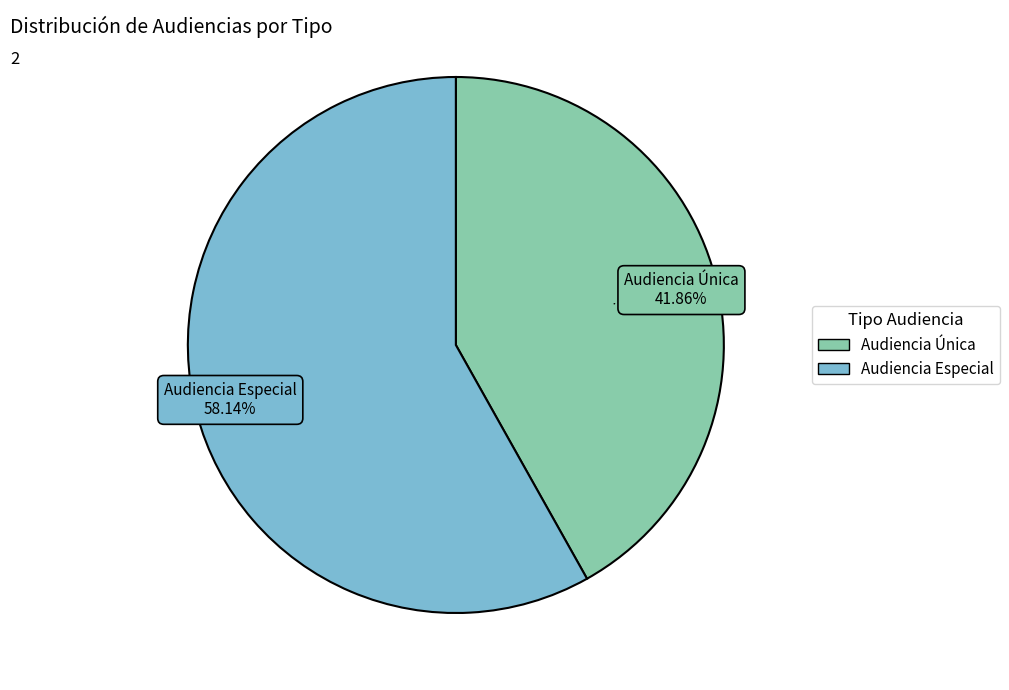

How many slices are in this pie chart?

2